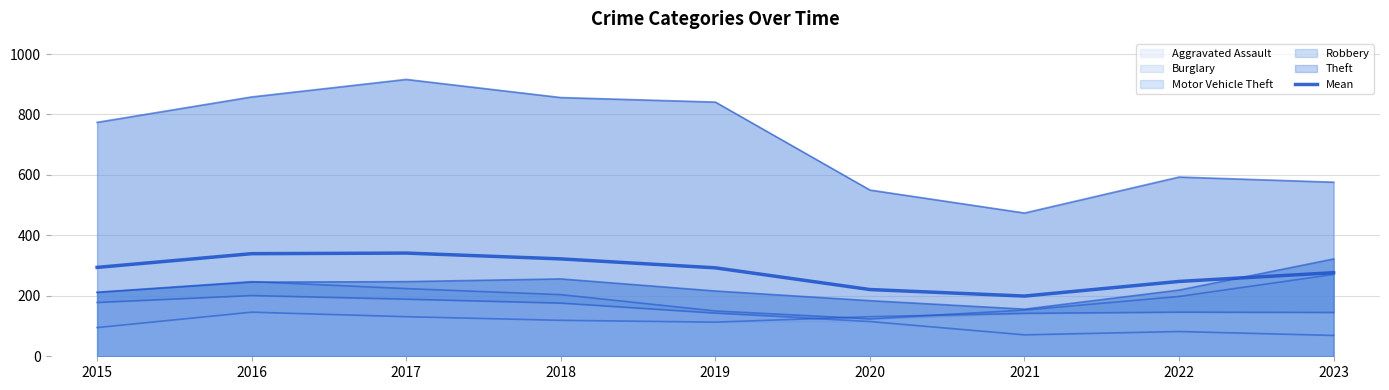

At which category does the data reach its first local valley?

2021